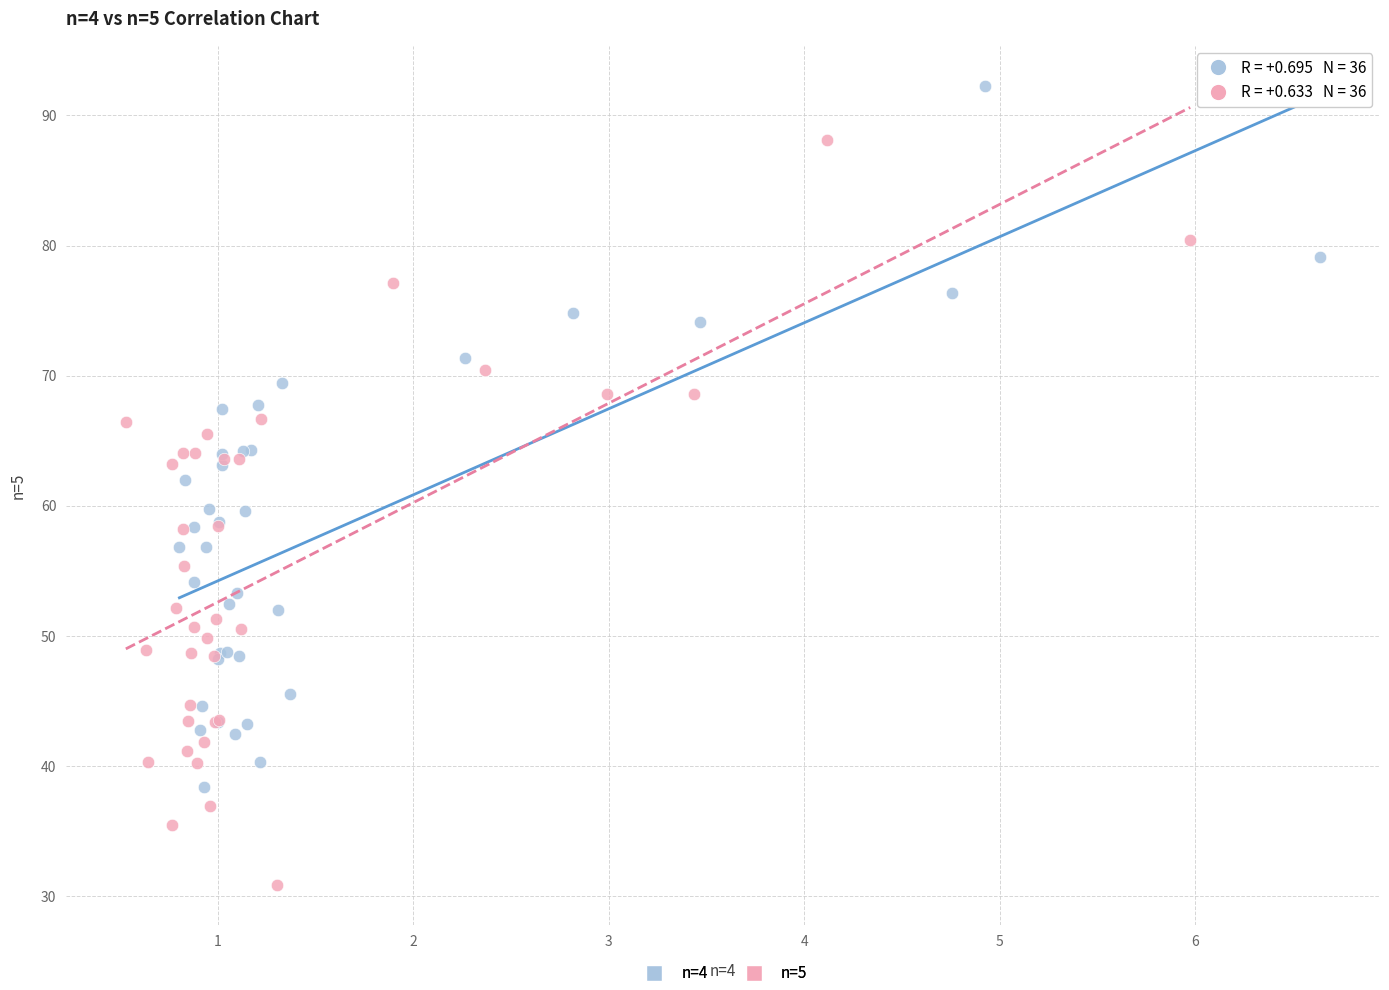

Which series reaches the minimum Y coordinate?

n=5